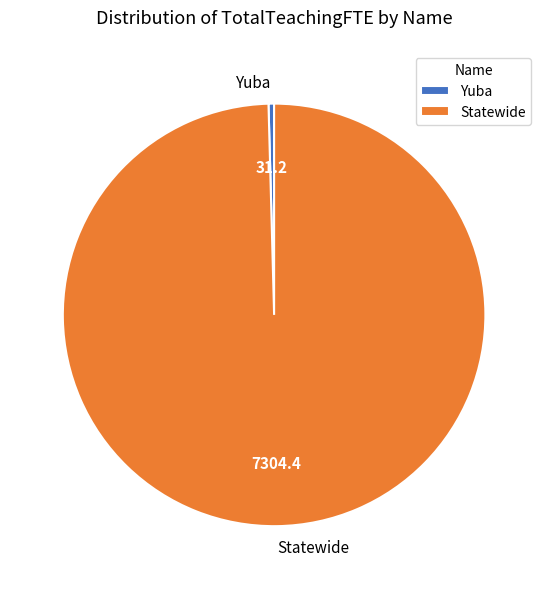

True or false: Yuba accounts for 0% of the total.

True